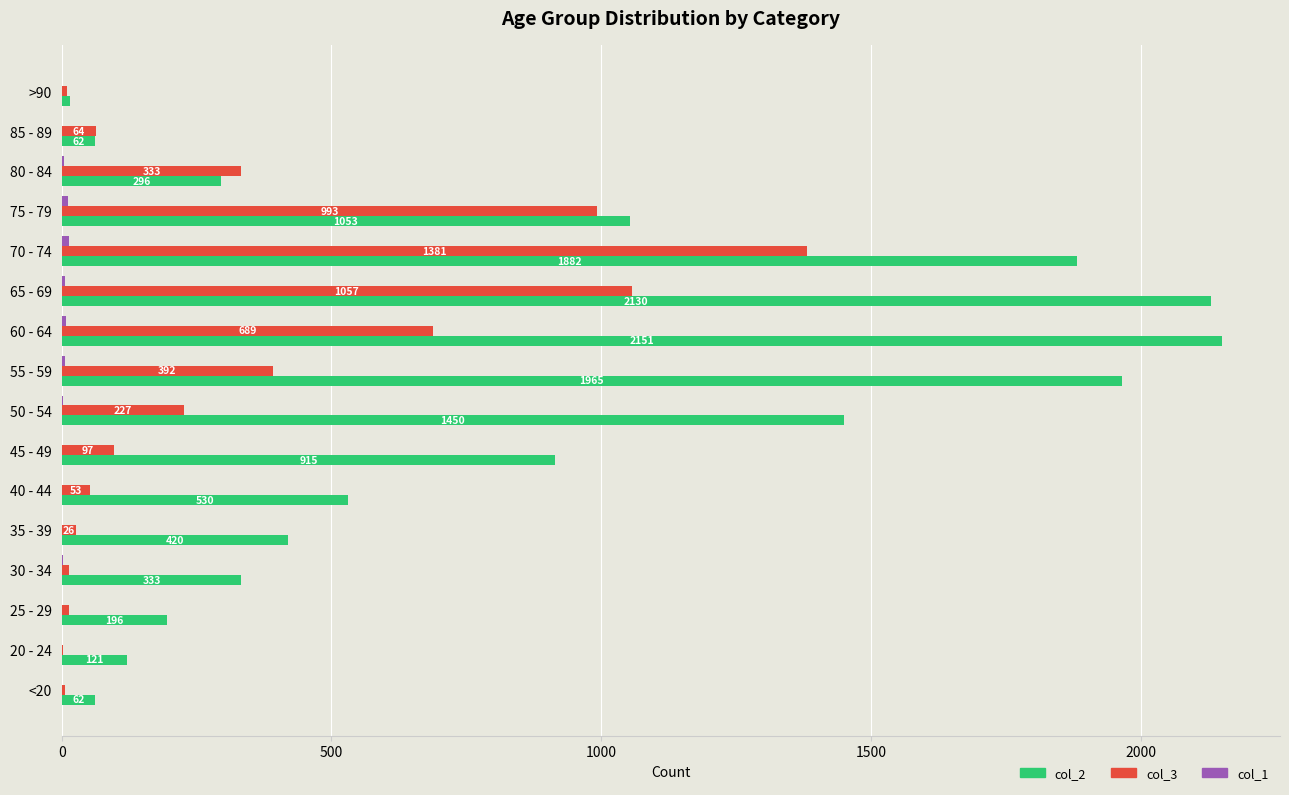

What is the sum of all col_3 values?

5357